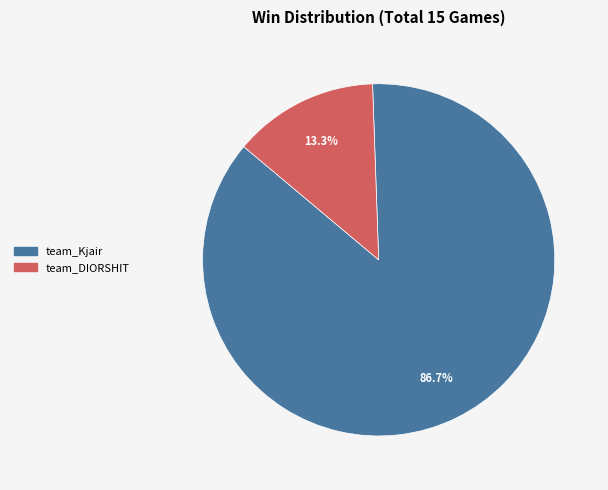

To the nearest percent, what percentage of the pie is team_DIORSHIT?

13%